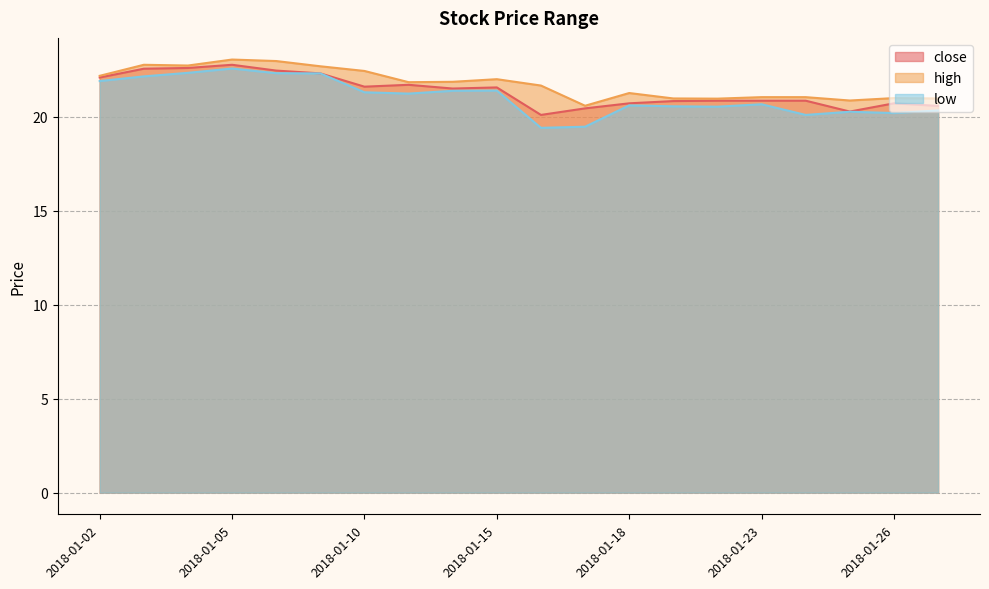

What is the value of the low point at the 12th from the left?

19.5